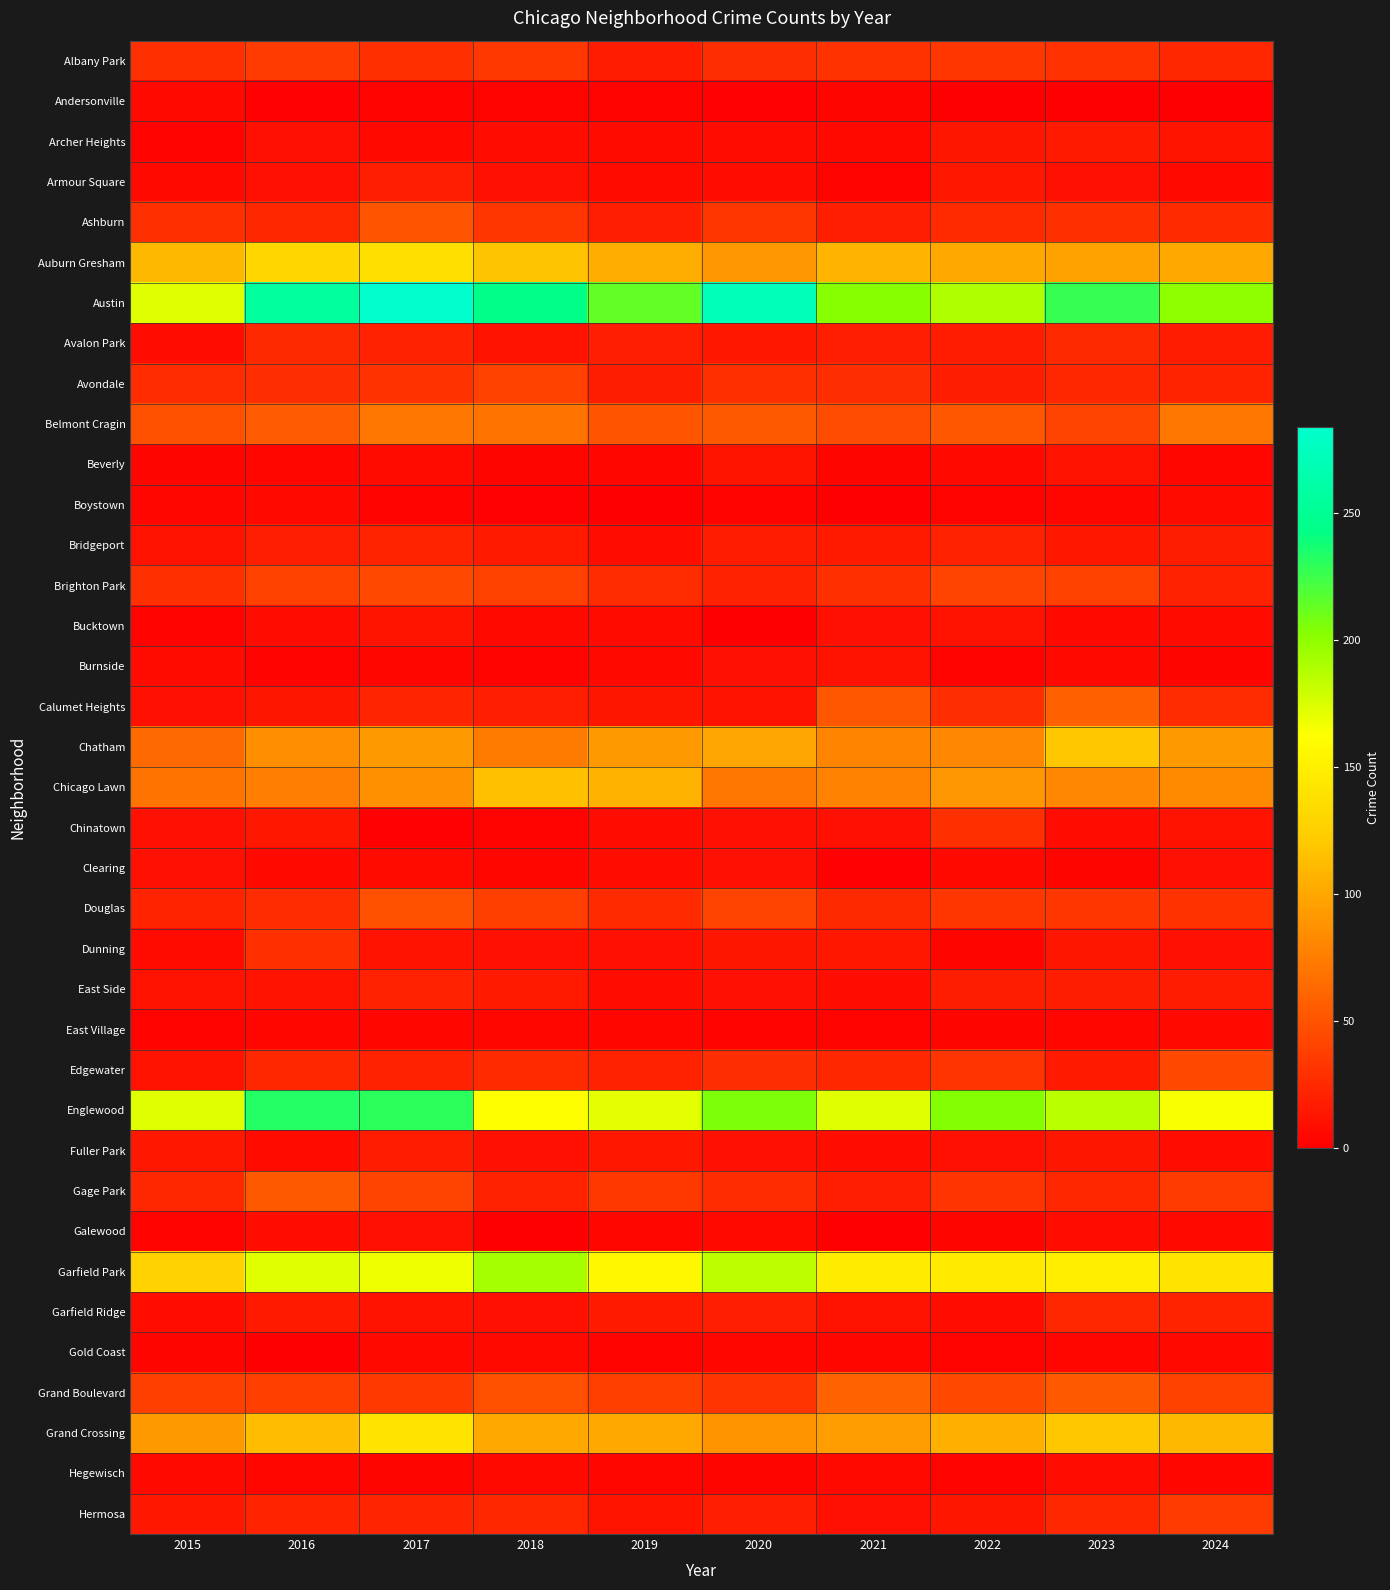

How many series are shown in this chart?

37